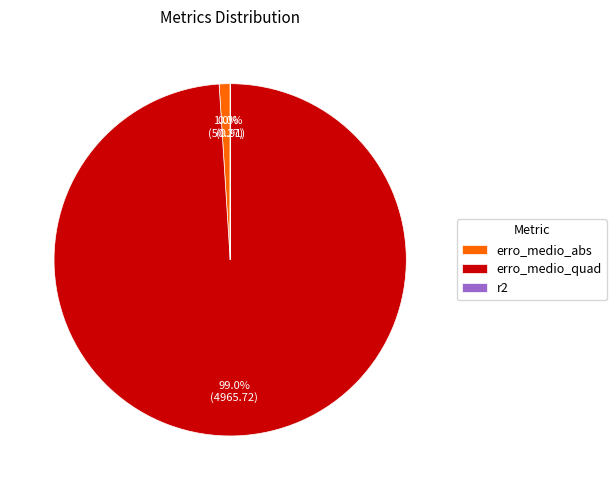

To the nearest percent, what is the difference between the largest and smallest slice percentages?

99%